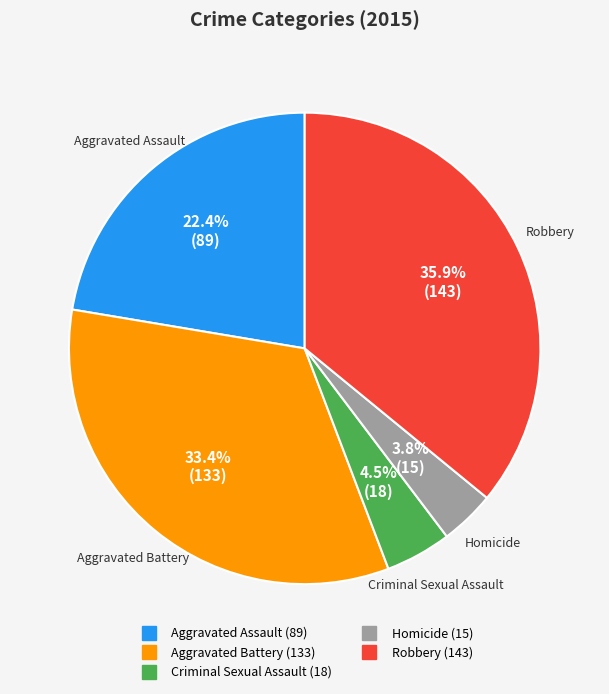

How much of the chart is everything except Aggravated Assault?

77.6%